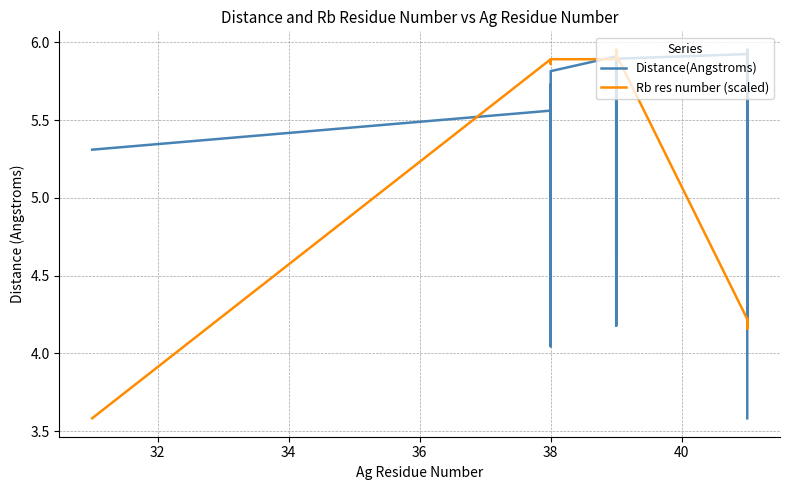

List the series in order of their overall mean, lowest first.

Rb res number (scaled), Distance(Angstroms)